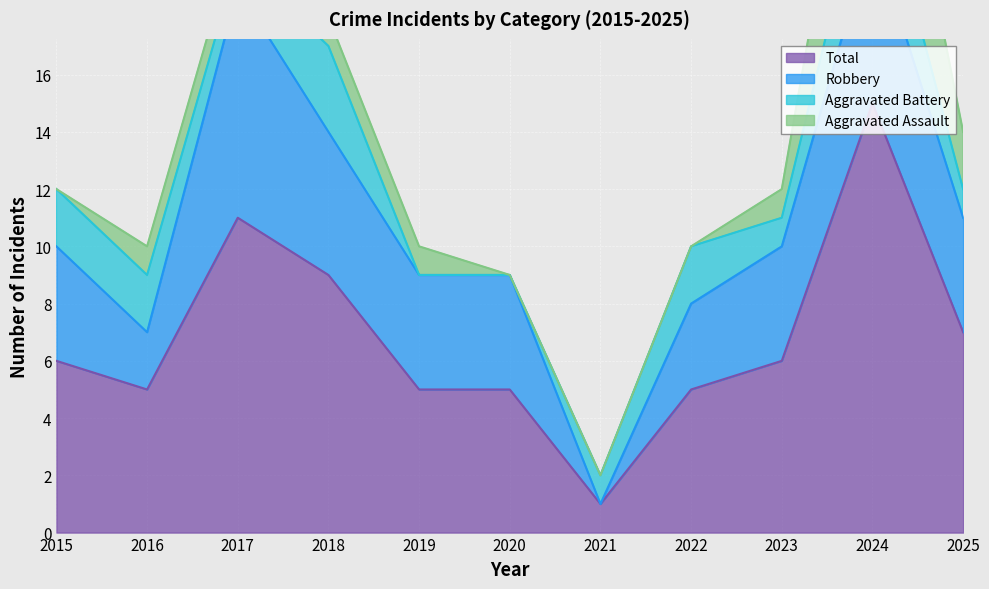

Which series has the largest range (max minus min)?

Total